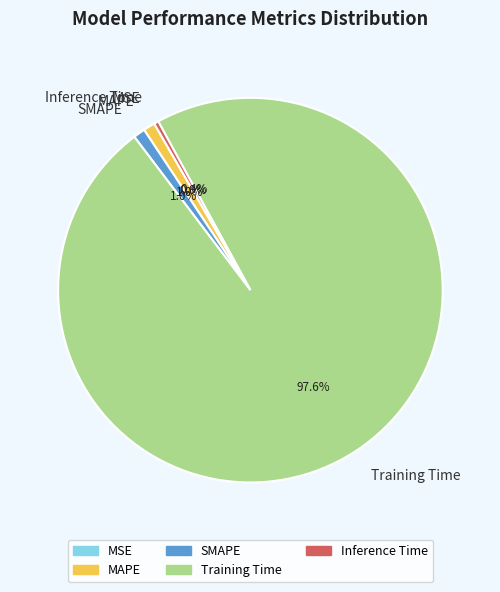

True or false: Inference Time accounts for 0% of the total.

True